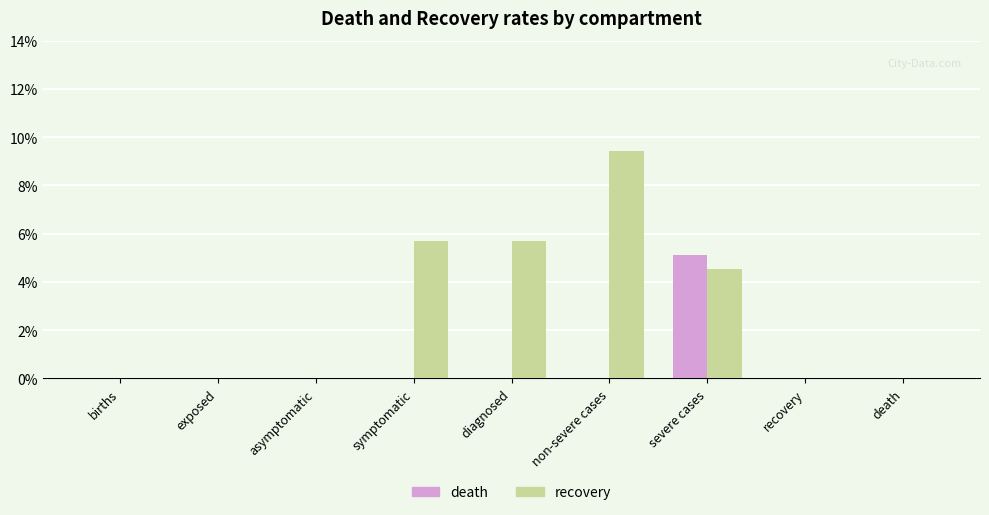

Rank the series by their maximum value, from lowest to highest.

death, recovery